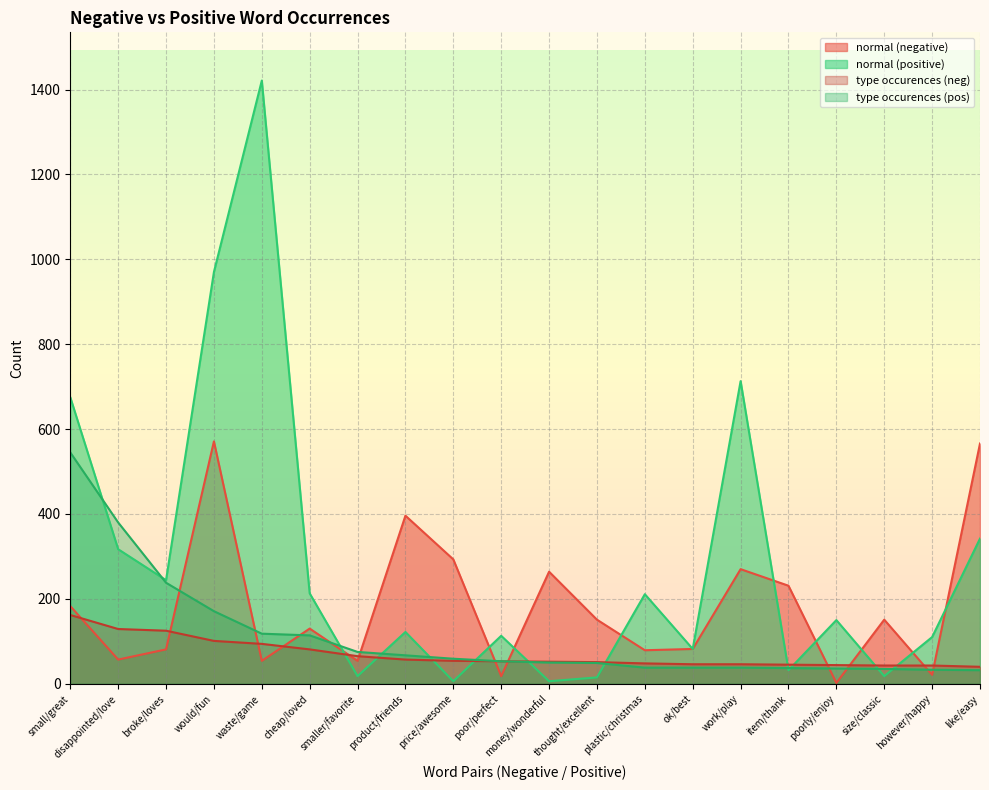

True or false: normal (positive) has a value of 970 at would/fun.

True